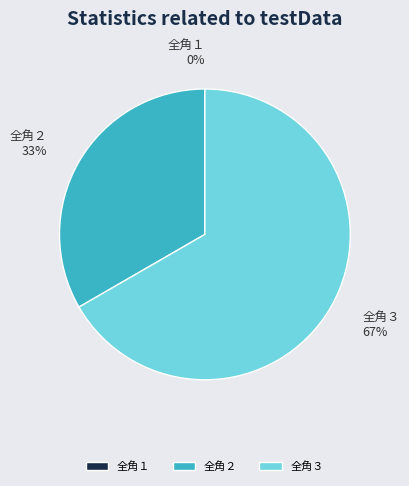

To the nearest percent, what is the difference between the largest and smallest slice percentages?

67%